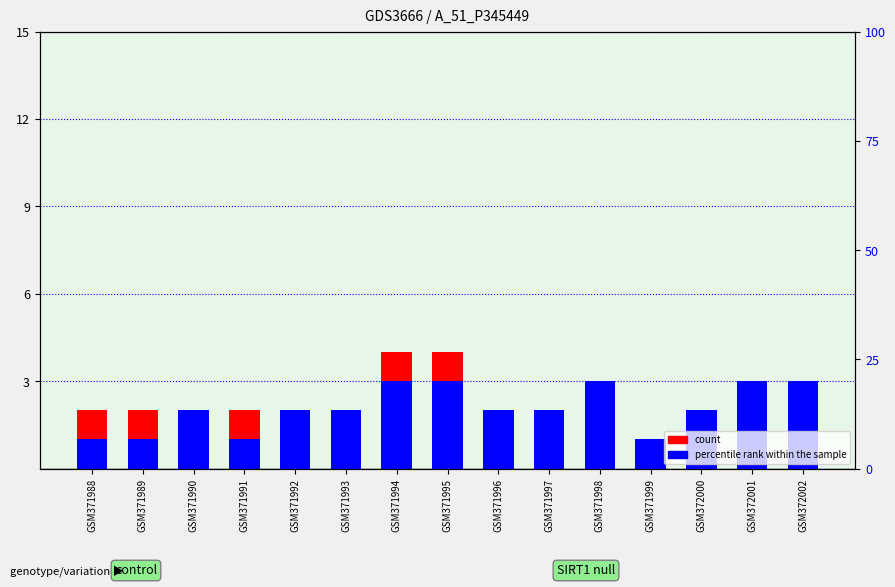

What is the difference between the maximum and second lowest values in the percentile rank within the sample series?

2